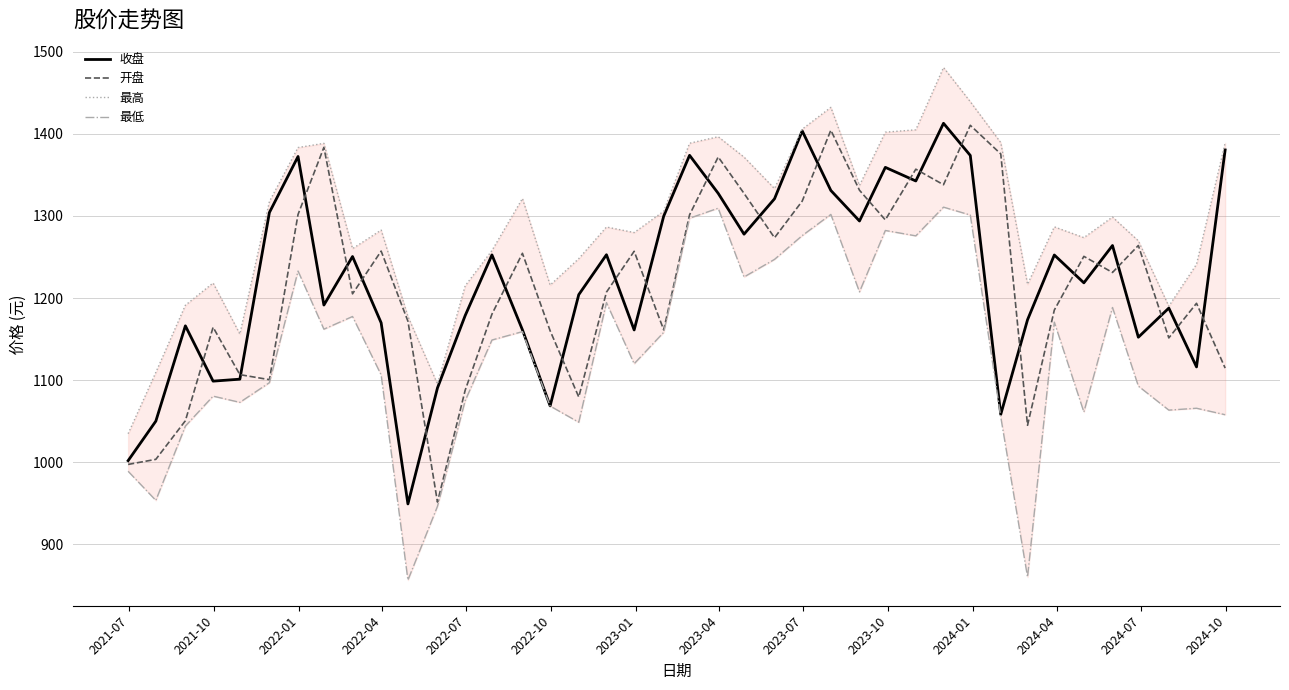

Reading right to left, transcribe all the data shown in this chart.

收盘: 1380.3	1116.1	1187.7	1152.3	1263.9	1218.5	1252.4	1173.5	1058.3	1373.5	1412.7	1342.5	1359.0	1293.7	1330.9	1403.4	1320.8	1277.7	1327.4	1373.7	1299.7	1161.1	1252.7	1204.1	1068.7	1161.3	1252.5	1178.6	1090.6	949.4	1169.8	1250.5	1191.4	1372.3	1304.1	1101.2	1098.8	1166.2	1050.1	1002.0
开盘: 1114.7	1193.6	1151.4	1264.0	1231.1	1250.7	1185.3	1045.1	1375.4	1410.2	1337.9	1356.8	1295.1	1331.2	1404.3	1318.0	1273.4	1327.3	1371.7	1301.2	1161.2	1256.9	1207.1	1079.5	1160.1	1254.4	1180.4	1087.8	951.6	1171.8	1257.1	1205.1	1383.4	1301.7	1100.6	1106.7	1164.4	1050.6	1003.6	997.5
最高: 1388.8	1241.1	1190.0	1269.6	1298.6	1273.5	1286.6	1216.7	1389.1	1439.0	1480.6	1404.8	1401.9	1337.0	1432.1	1405.5	1333.2	1371.5	1396.3	1388.4	1305.6	1279.7	1286.4	1247.9	1215.7	1321.1	1257.8	1214.8	1095.3	1177.5	1282.7	1260.1	1388.3	1383.2	1317.5	1156.1	1218.3	1191.2	1109.5	1034.8
最低: 1057.9	1065.8	1063.5	1092.8	1188.5	1061.3	1170.6	860.4	1055.3	1301.0	1310.6	1275.7	1282.2	1207.5	1301.8	1276.0	1247.0	1225.6	1309.3	1297.1	1158.2	1120.0	1194.4	1048.8	1068.5	1159.1	1148.9	1075.0	946.5	856.6	1106.5	1177.5	1162.1	1232.8	1097.0	1073.0	1080.5	1044.1	953.7	989.1